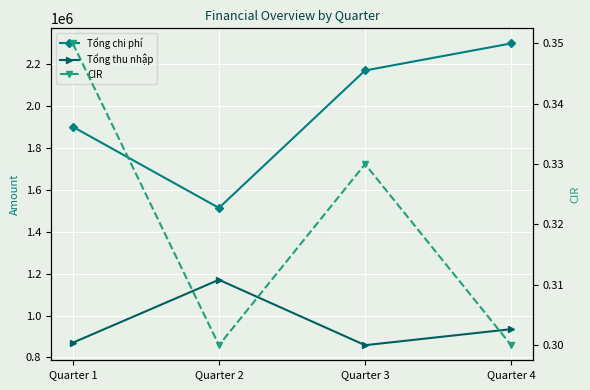

What is the difference between the maximum and minimum values in the Tổng chi phí series?

786023.0